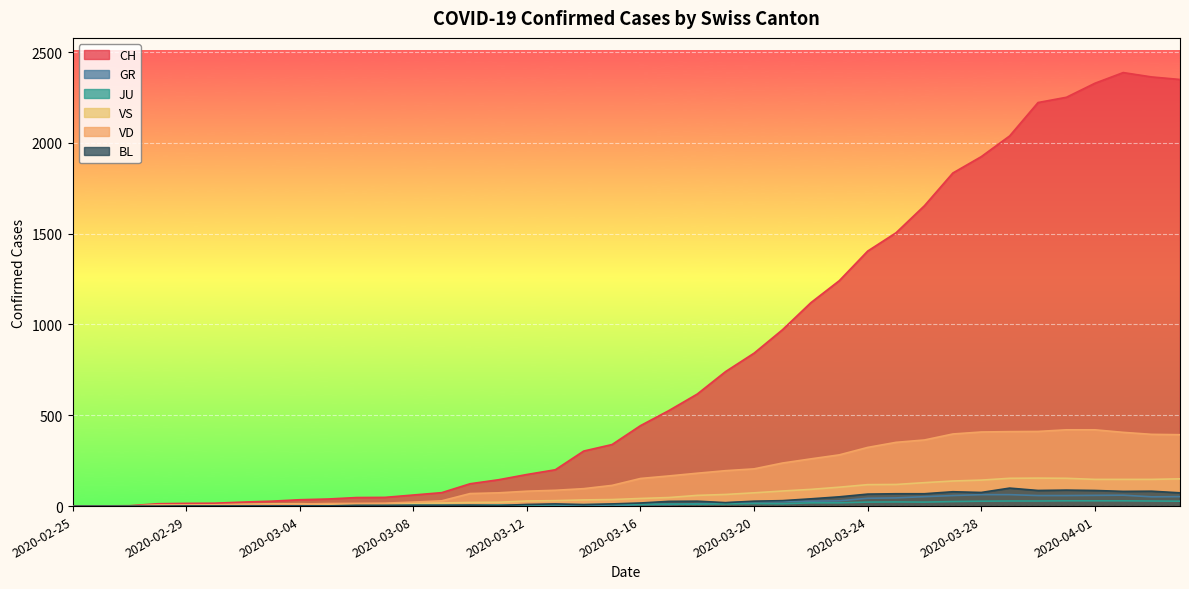

The JU series shows 5 at 2020-03-09. True or false?

True